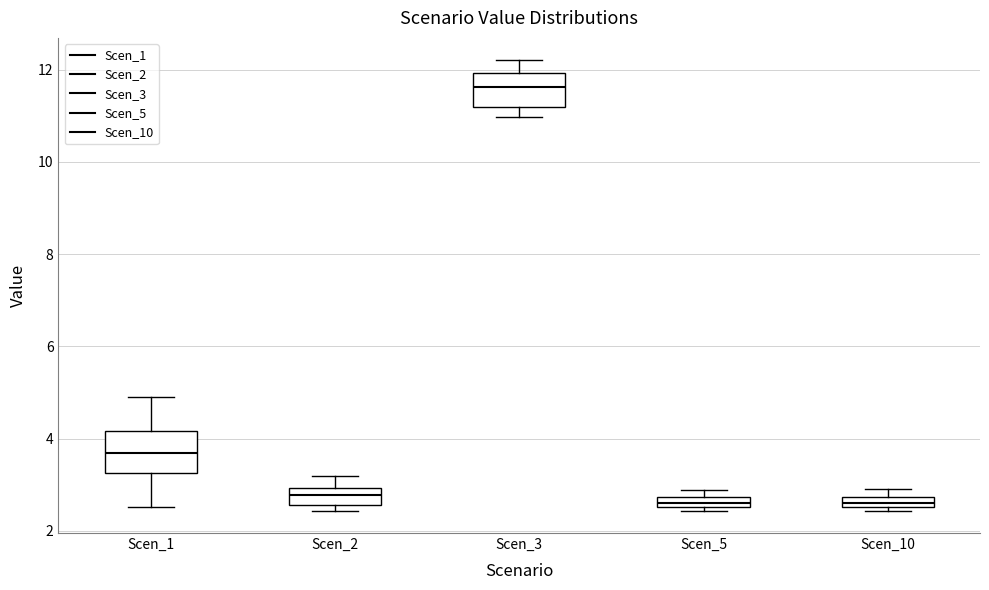

Where is the upper edge of the box for Scen_1 on the y-axis? The values are not printed on the chart, so give them approximately, as read against the axis.

4.2